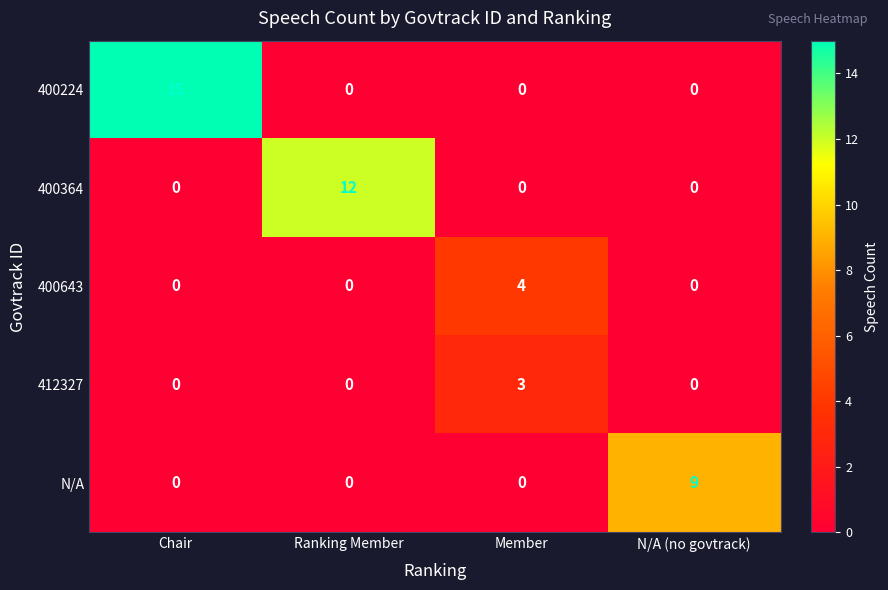

Count the number of categories in the chart.

4